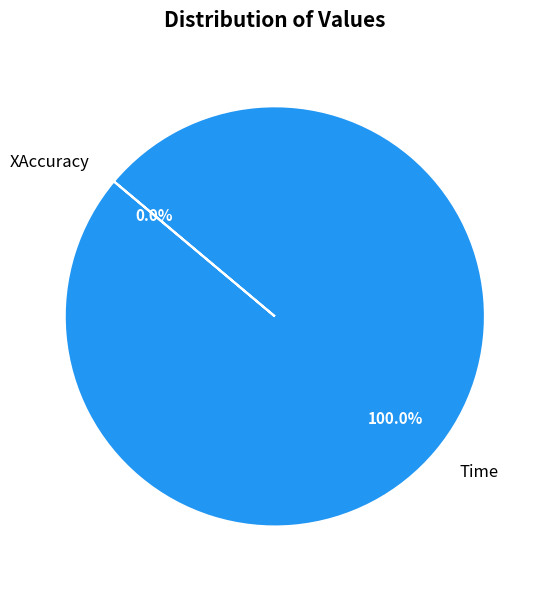

Rank the categories by value from lowest to highest.

XAccuracy, Time